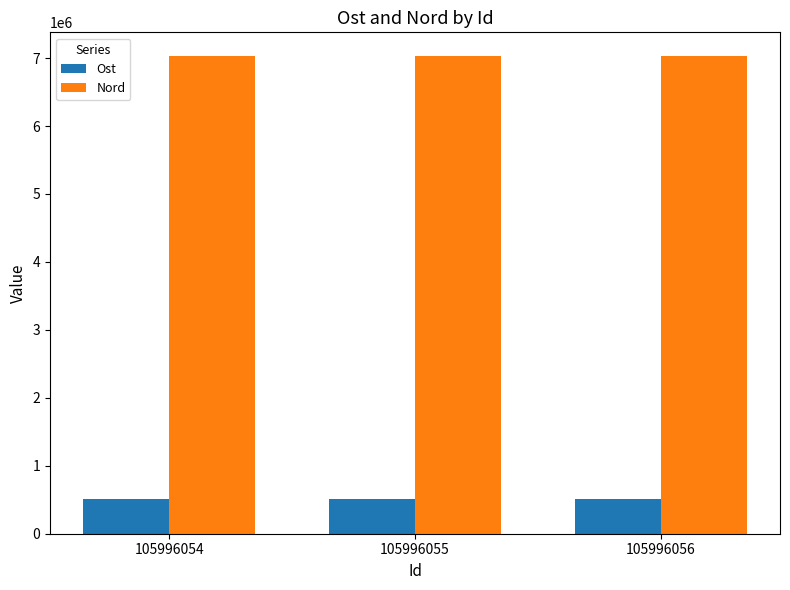

What is the maximum value shown in the chart?

7027752.1